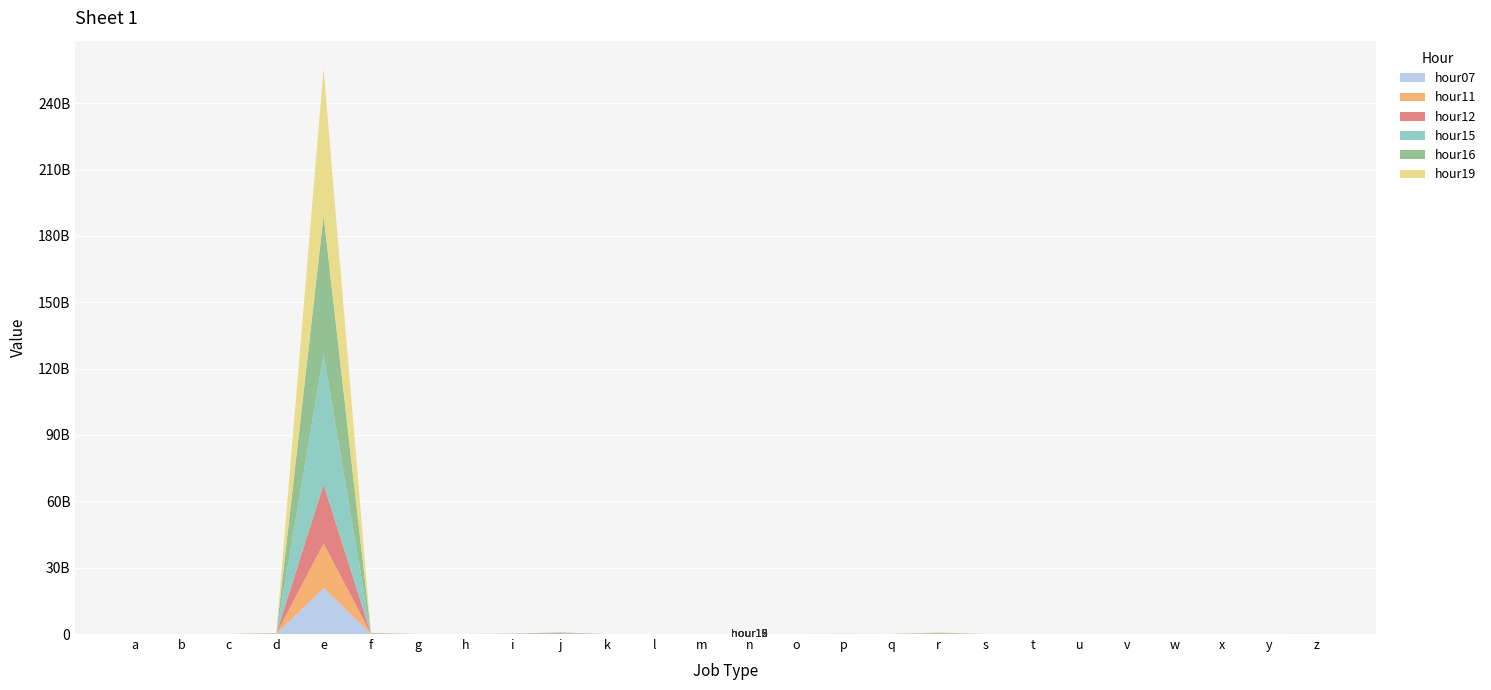

Reading left to right, transcribe all the data shown in this chart.

hour07: 220168	22059	487942	39009786	20817130075	25379681	24	486894	10780698	127157734	272618	2018	24657	196214	1	1488160	0	77269541	284428	144837	149253	60632	26251	0	0	8509386
hour11: 312288	26895	898744	93638665	20102873469	92374757	42	771836	30848234	140891644	227736	1942	33968	711851	2	6901494	0	118897414	523612	150267	123694	41982	46641	0	0	4755487
hour12: 328883	24281	1962158	102718474	26713217243	111109614	39	775984	36196010	201459436	313493	1545	32043	775888	1	10859314	0	130826957	550973	138269	91643	54032	26378	0	0	6079436
hour15: 331902	28307	1349375	68544890	58843218926	119341476	265	945805	38989812	202892029	364412	861	26232	771061	1	19186895	0	137866007	622817	252552	60507	400056	20409	0	0	14947845
hour16: 341278	28972	1307893	57593603	62727491557	108241378	639	844430	31103641	69995121	324232	882	20865	564866	1	17573184	0	133728207	626670	218173	63746	145861	28326	0	0	12668453
hour19: 357391	30141	984153	108681283	66295236775	167918129	11	721878	21390881	2022069	32053	1215	12333	1301598	1	24276592	0	147021799	1312451	57715	176640	1782	21785	0	0	1093285